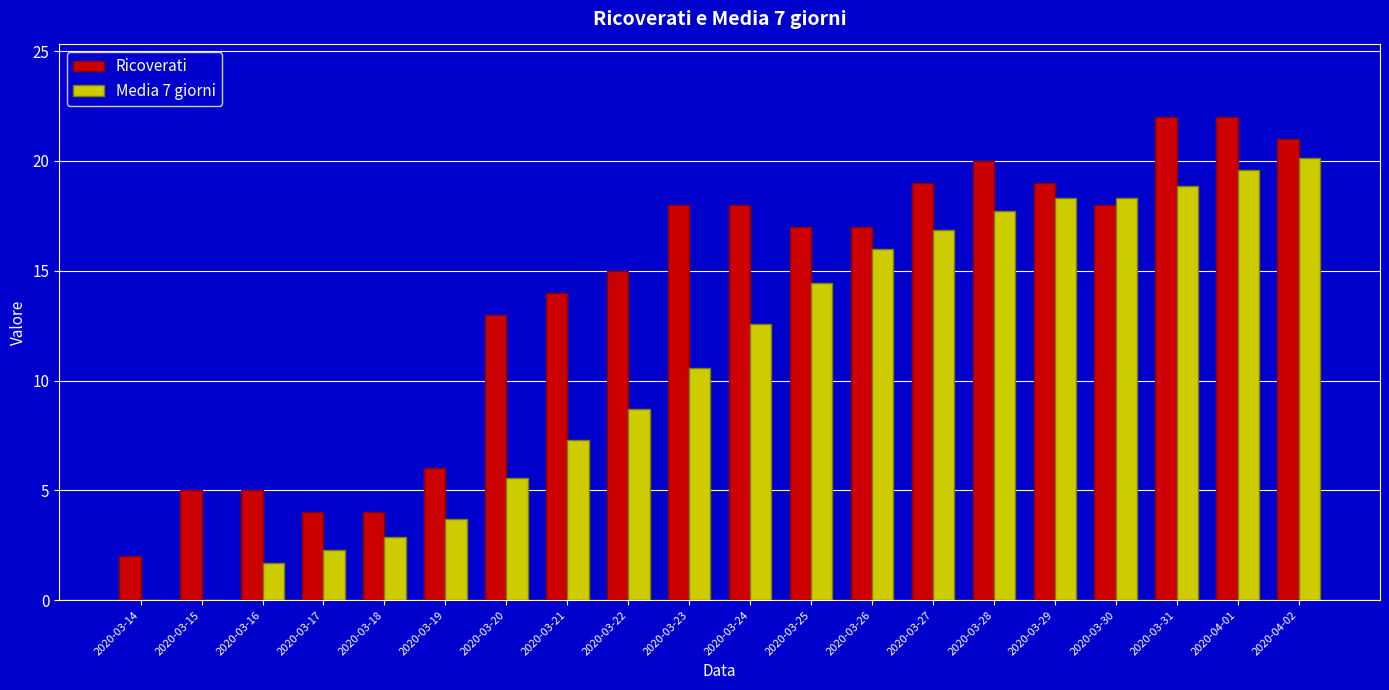

What is the sum of the Media 7 giorni values at 2020-03-23 and 2020-03-16?

12.3